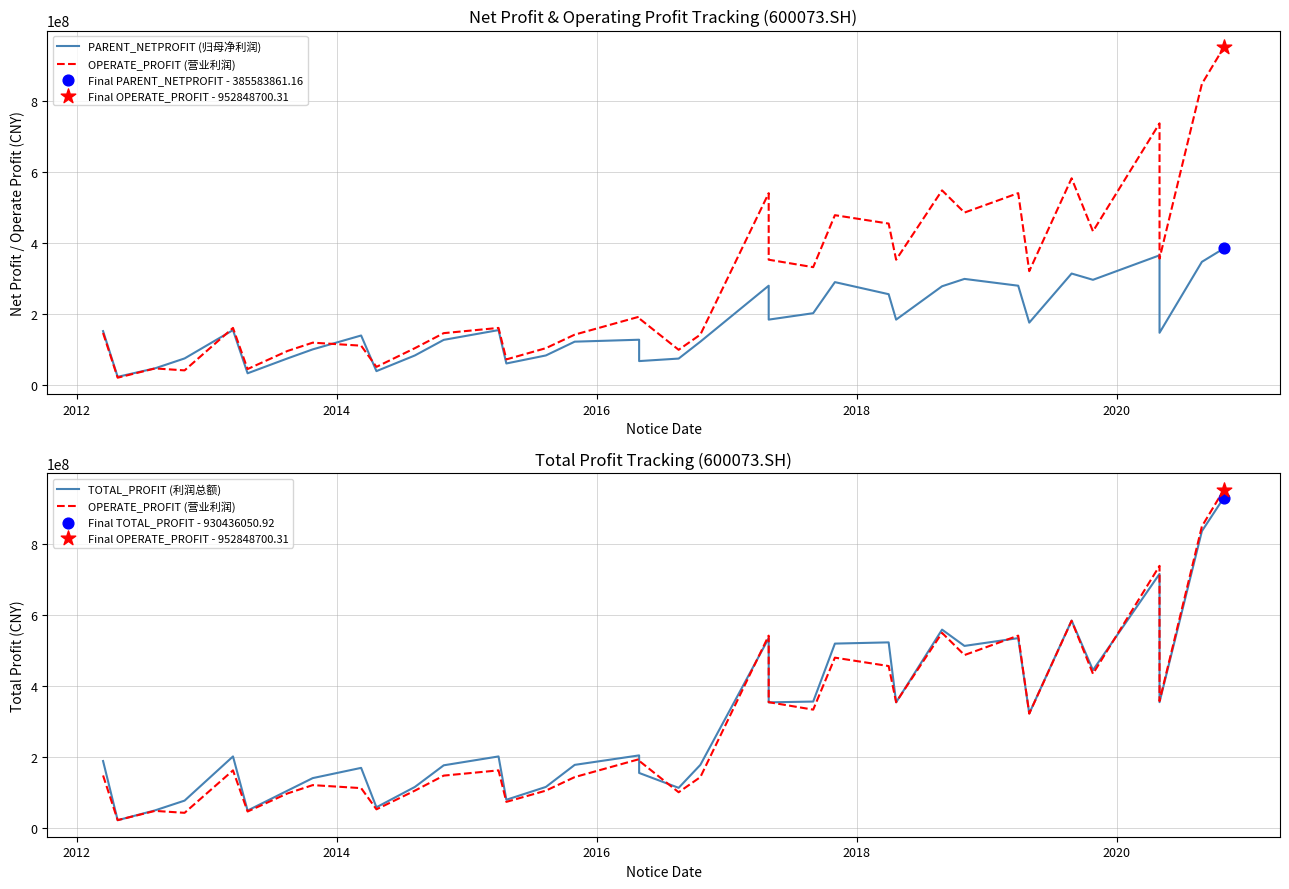

Which series contains the highest Y value?

OPERATE_PROFIT (营业利润)